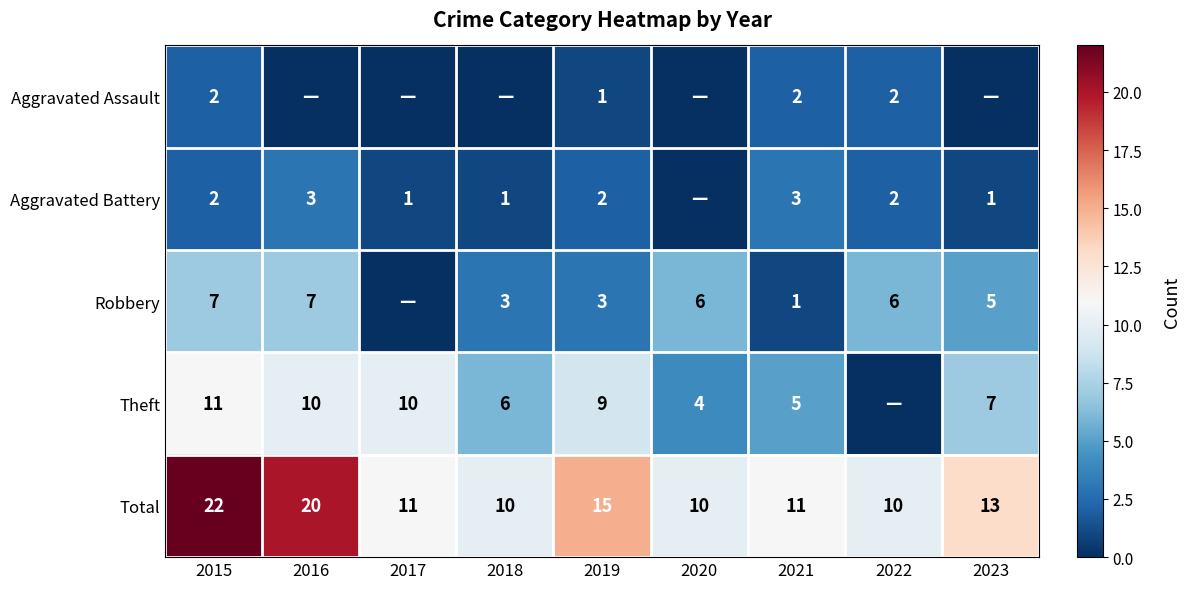

Is the value of Robbery at 2021 greater than the value of Aggravated Assault at 2015?

No